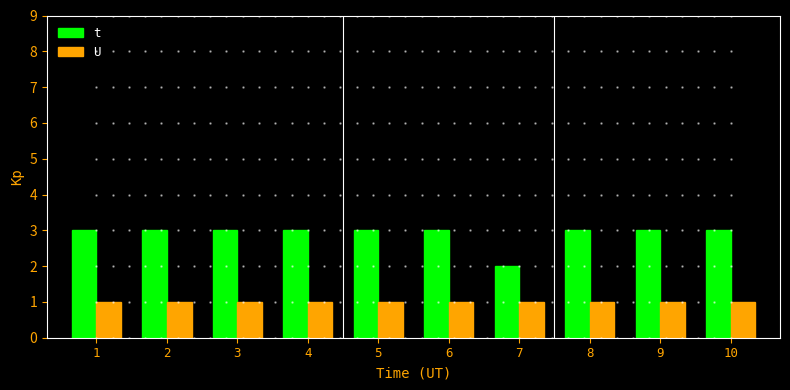

Reading left to right, transcribe all the data shown in this chart.

t: 1=3	2=3	3=3	4=3	5=3	6=3	7=2	8=3	9=3	10=3
U: 1=1	2=1	3=1	4=1	5=1	6=1	7=1	8=1	9=1	10=1